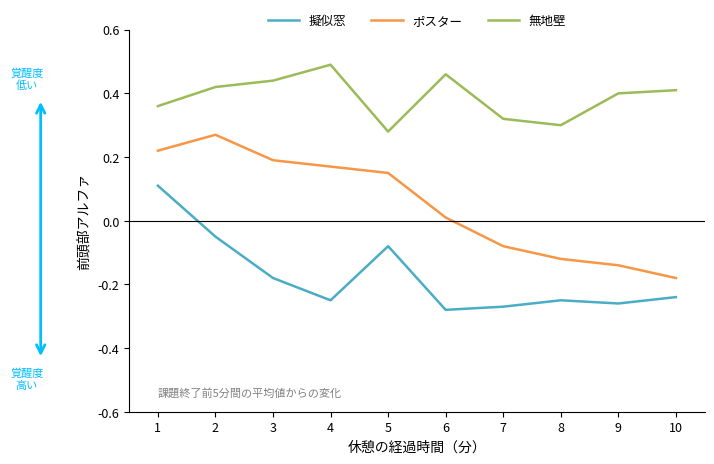

True or false: ポスター has more than 0 interior local peaks.

True